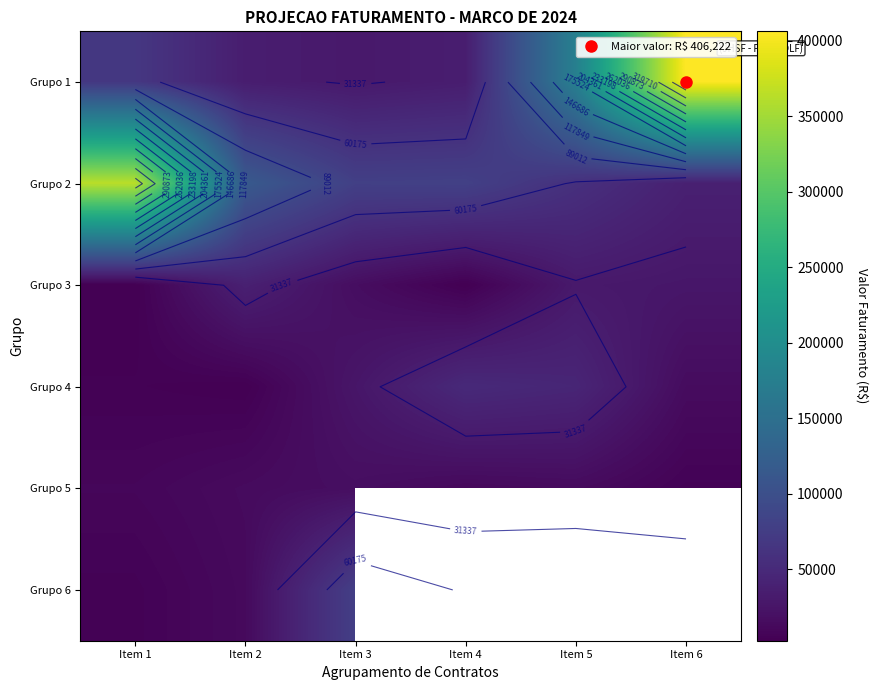

How many values in the Grupo 3 series are below 27000?

3